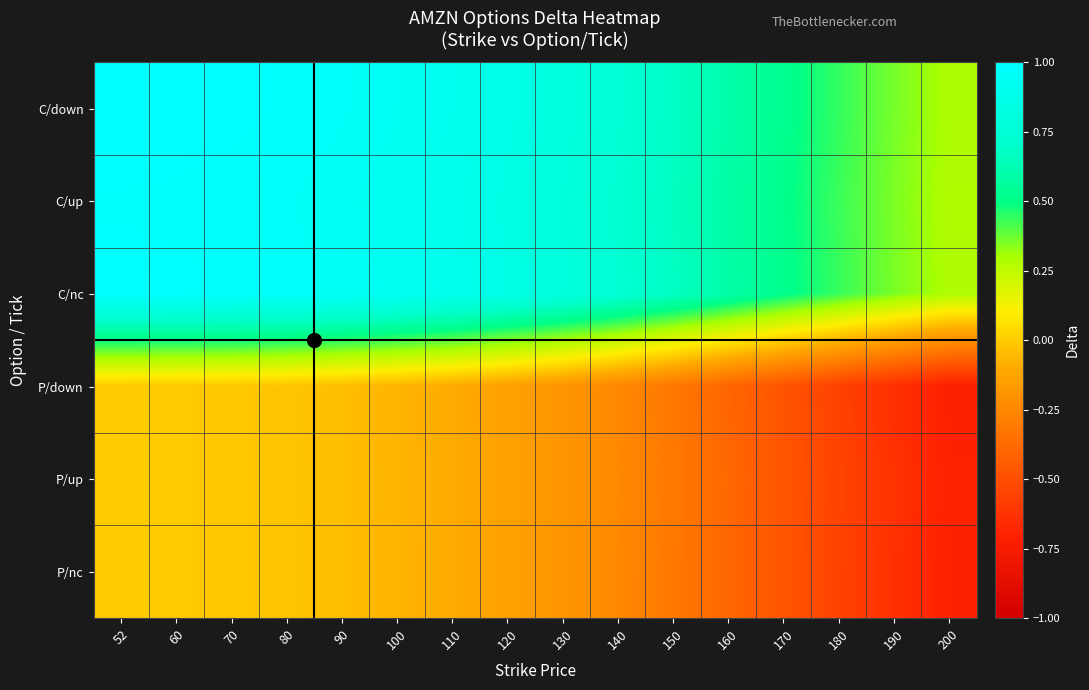

Count the number of data series in this chart.

6